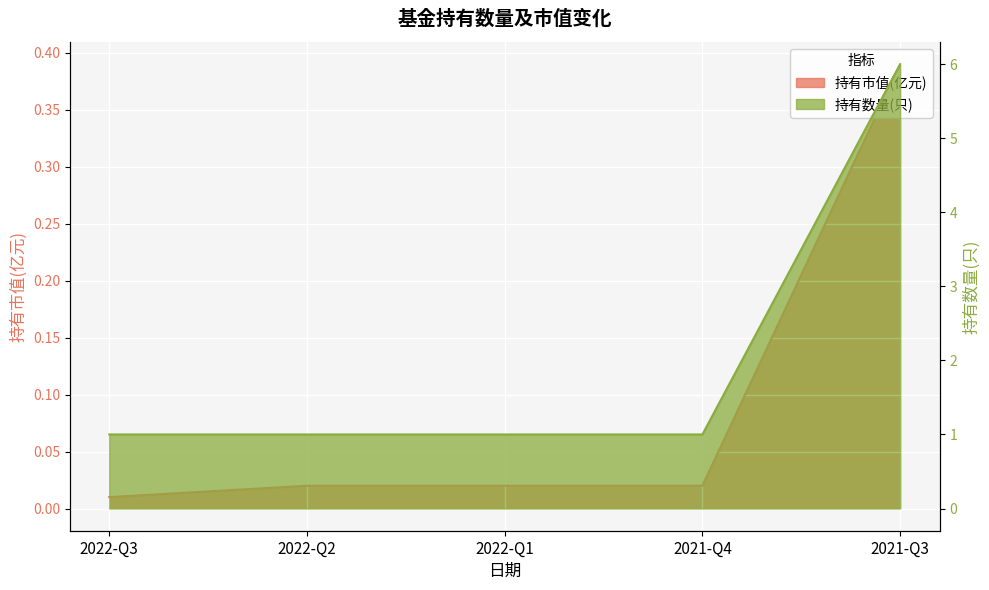

What is the label of the 3rd point from the right?

2022-Q1